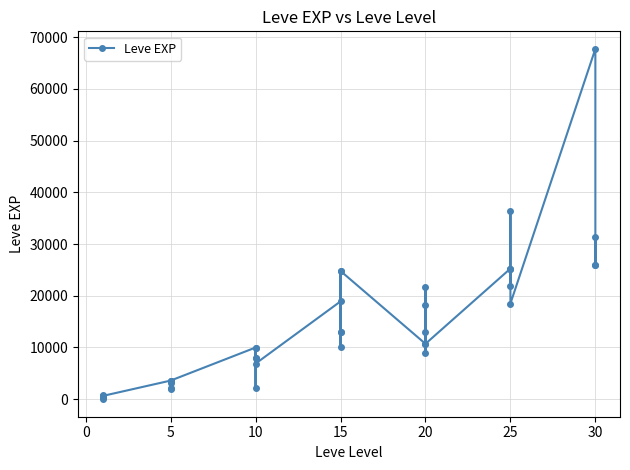

How many distinct data groups are displayed?

1